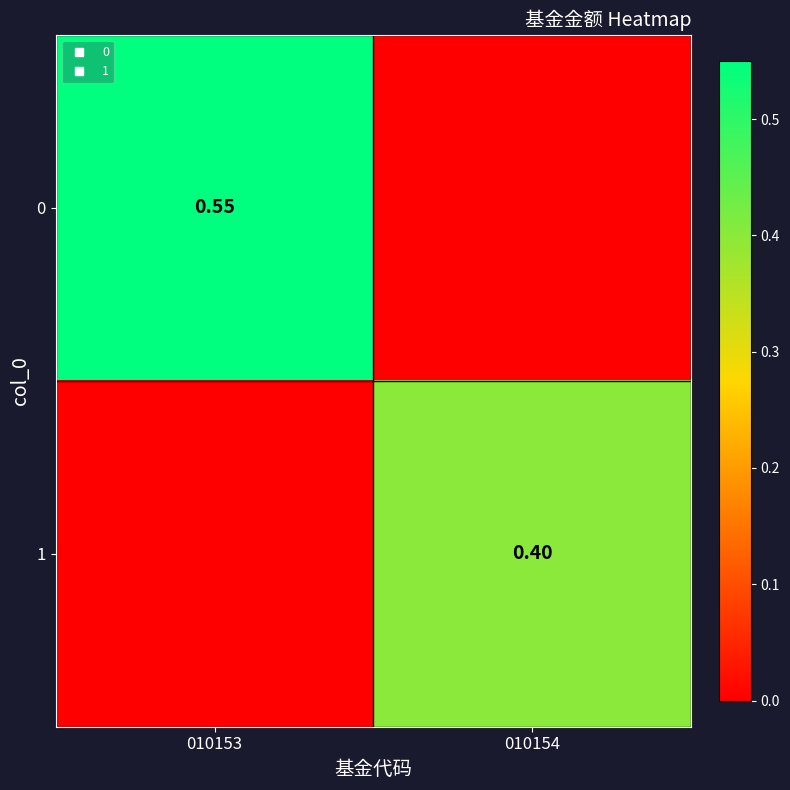

True or false: 0 has a value of 0.2 at 010154.

False